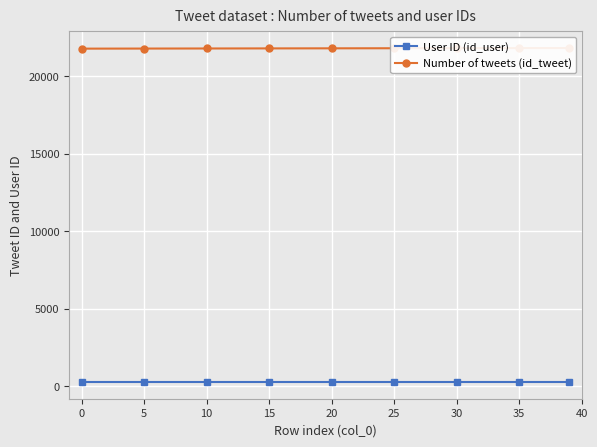

How many series are shown in this chart?

2